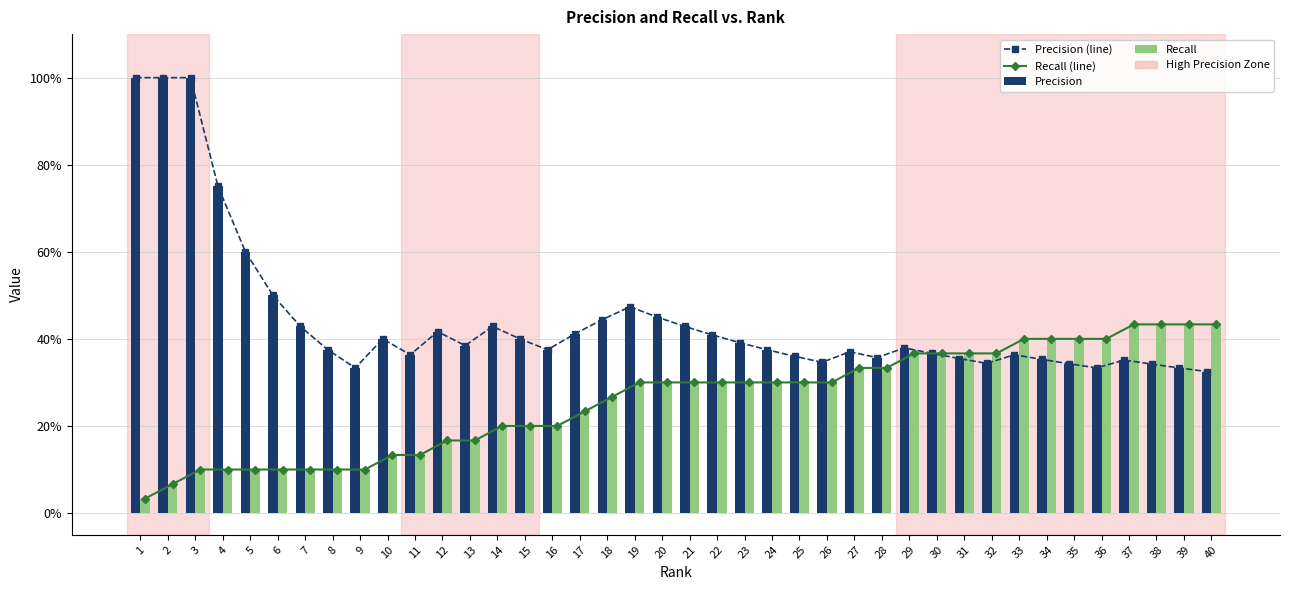

Which label corresponds to the smallest value in the chart?

1